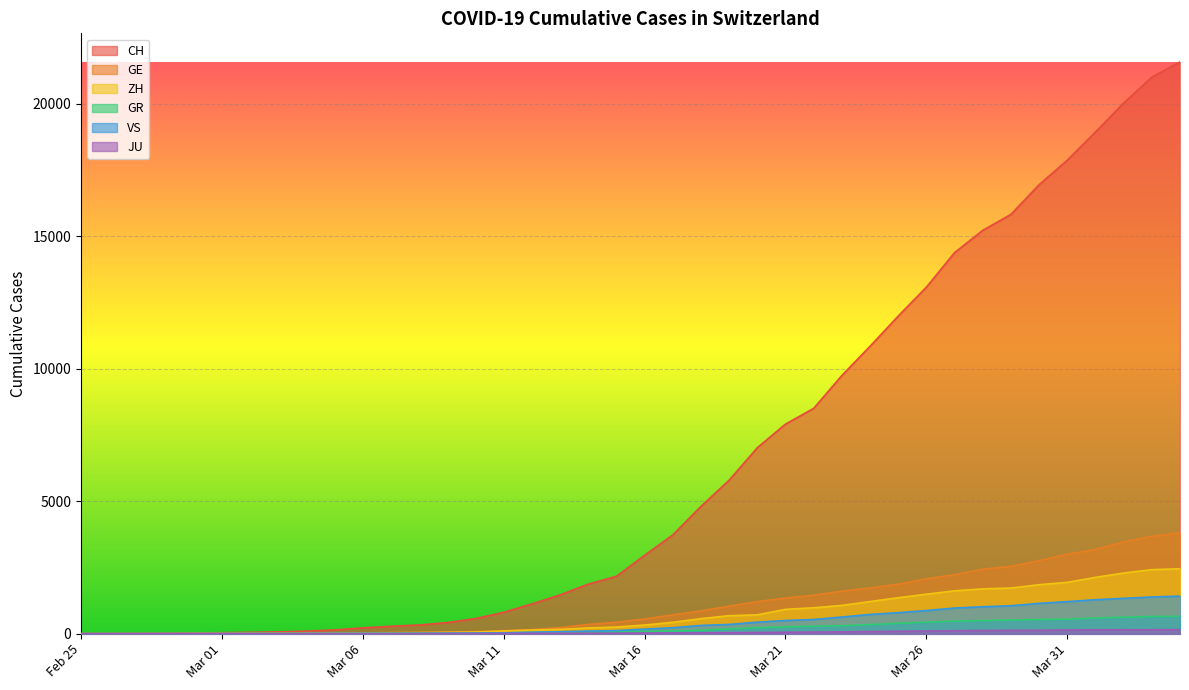

What are all the series names shown in the legend?

CH, GE, ZH, GR, VS, JU